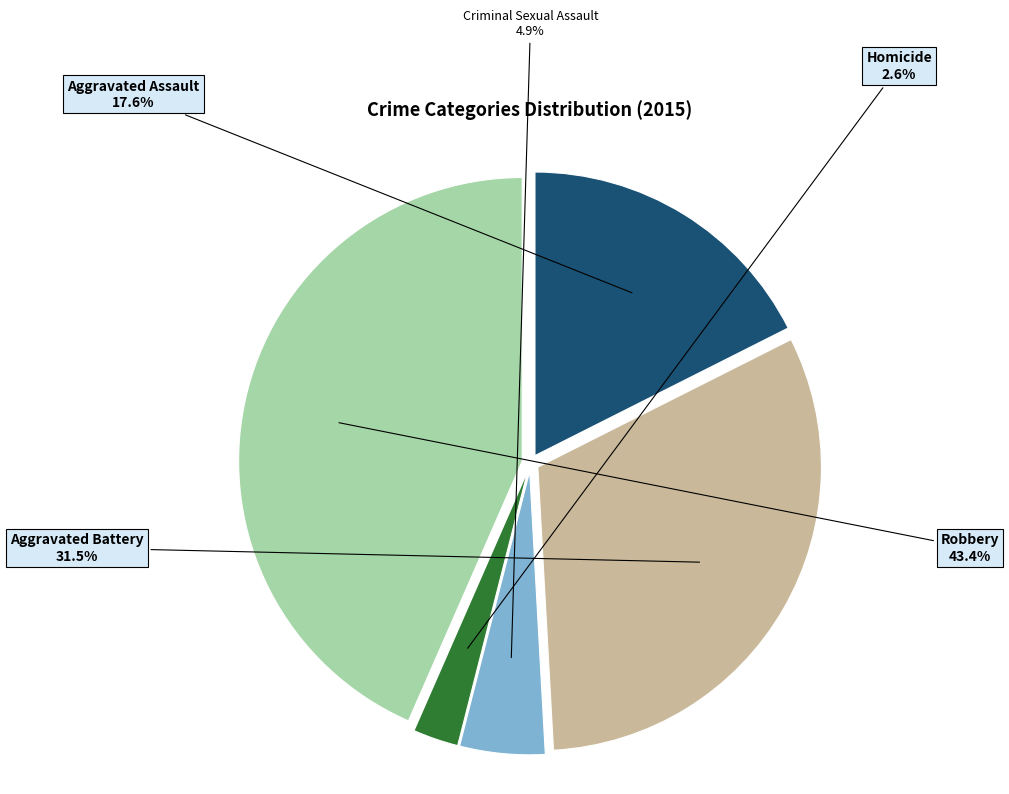

What is the largest slice in the pie chart?

Robbery